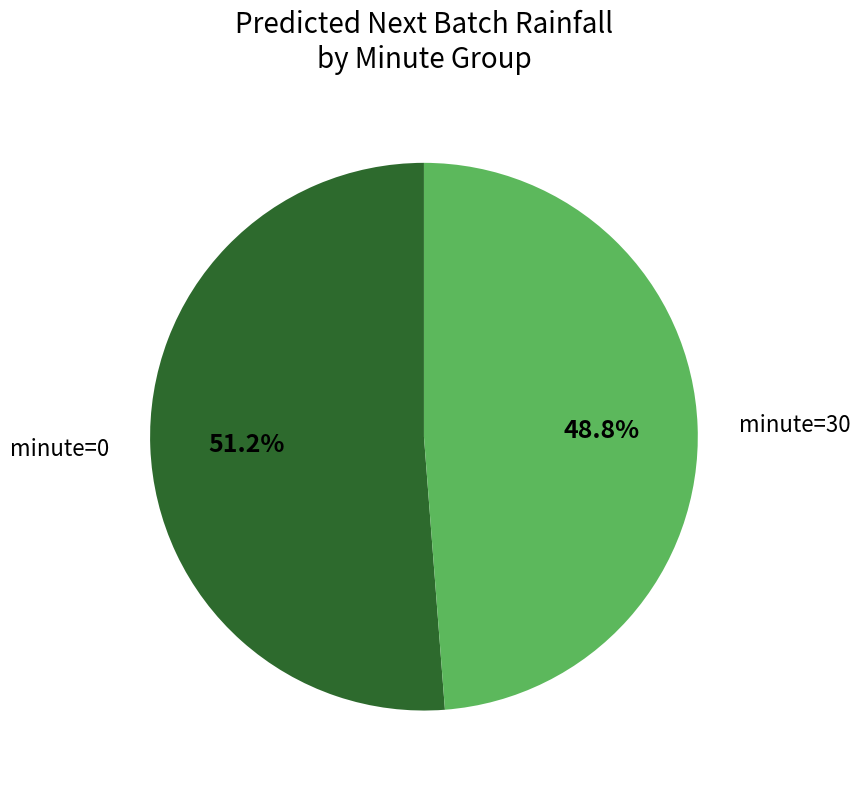

How many slices are in this pie chart?

2